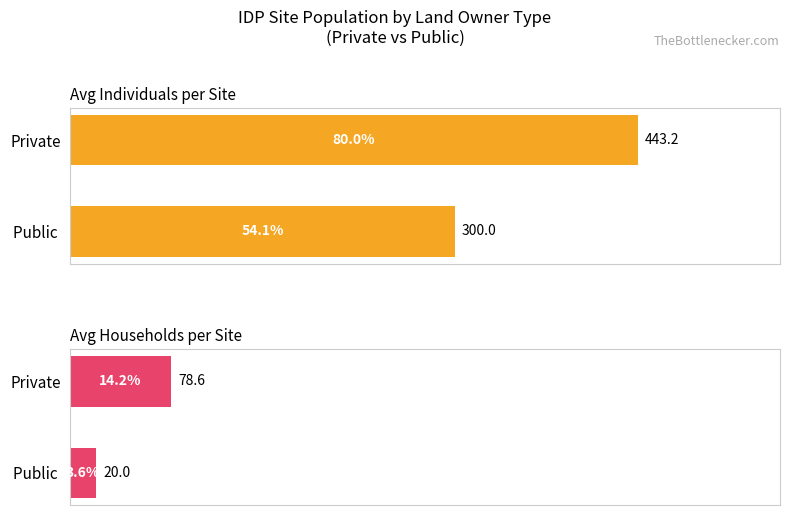

What is the sum of the Avg Individuals per Site values at Private and Public?

743.2